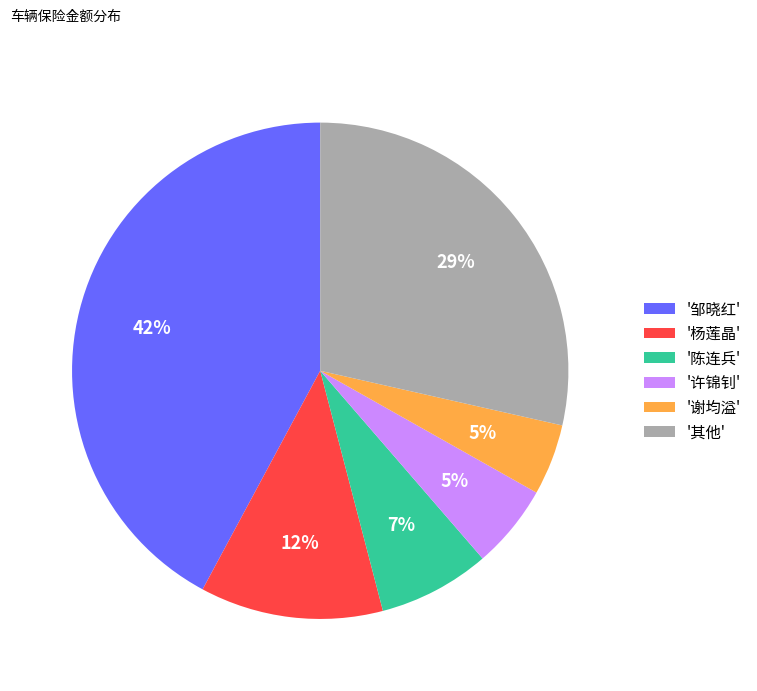

To the nearest percent, what portion does '杨莲晶' represent?

12%